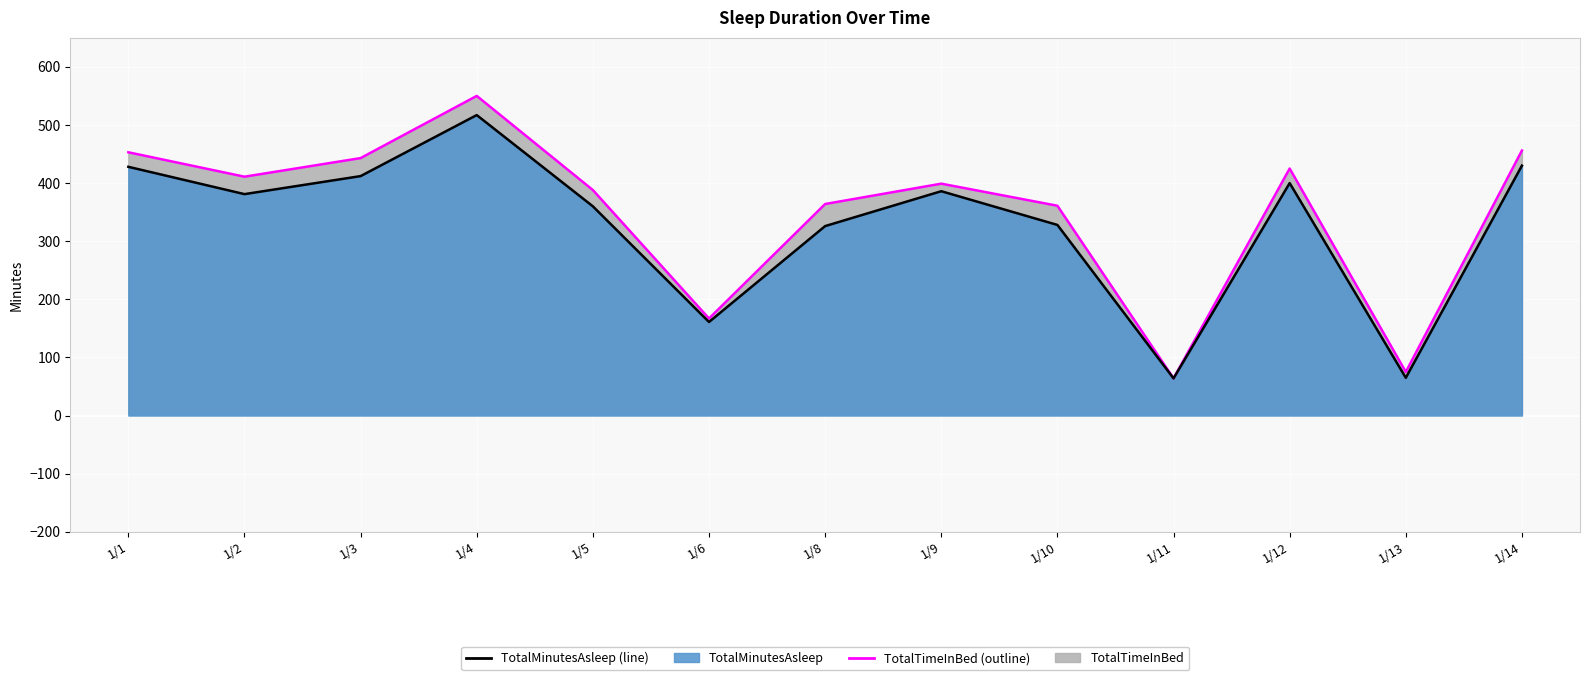

What value does the TotalTimeInBed series have at 1/6, to the nearest 50?

150